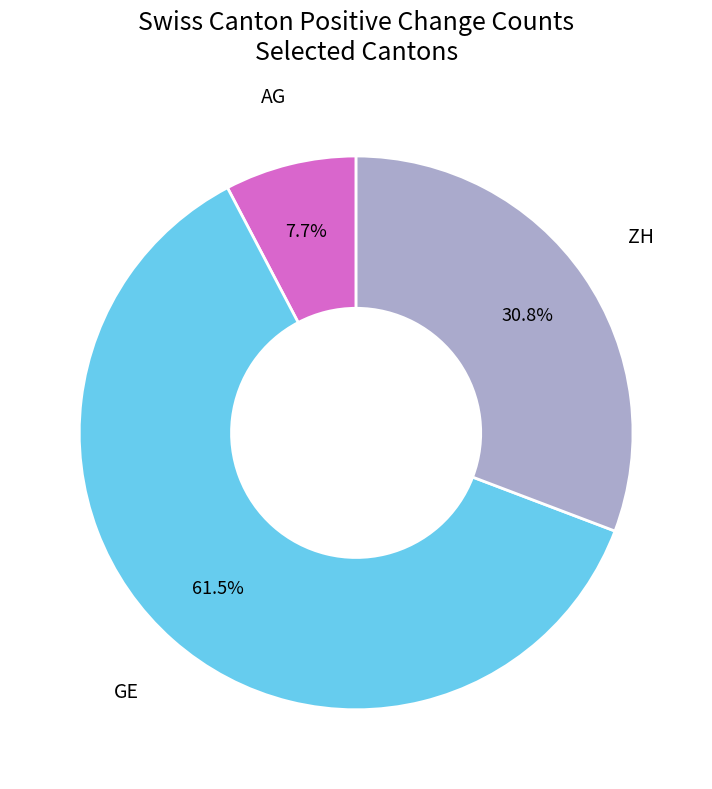

Is there a majority slice in this chart?

Yes